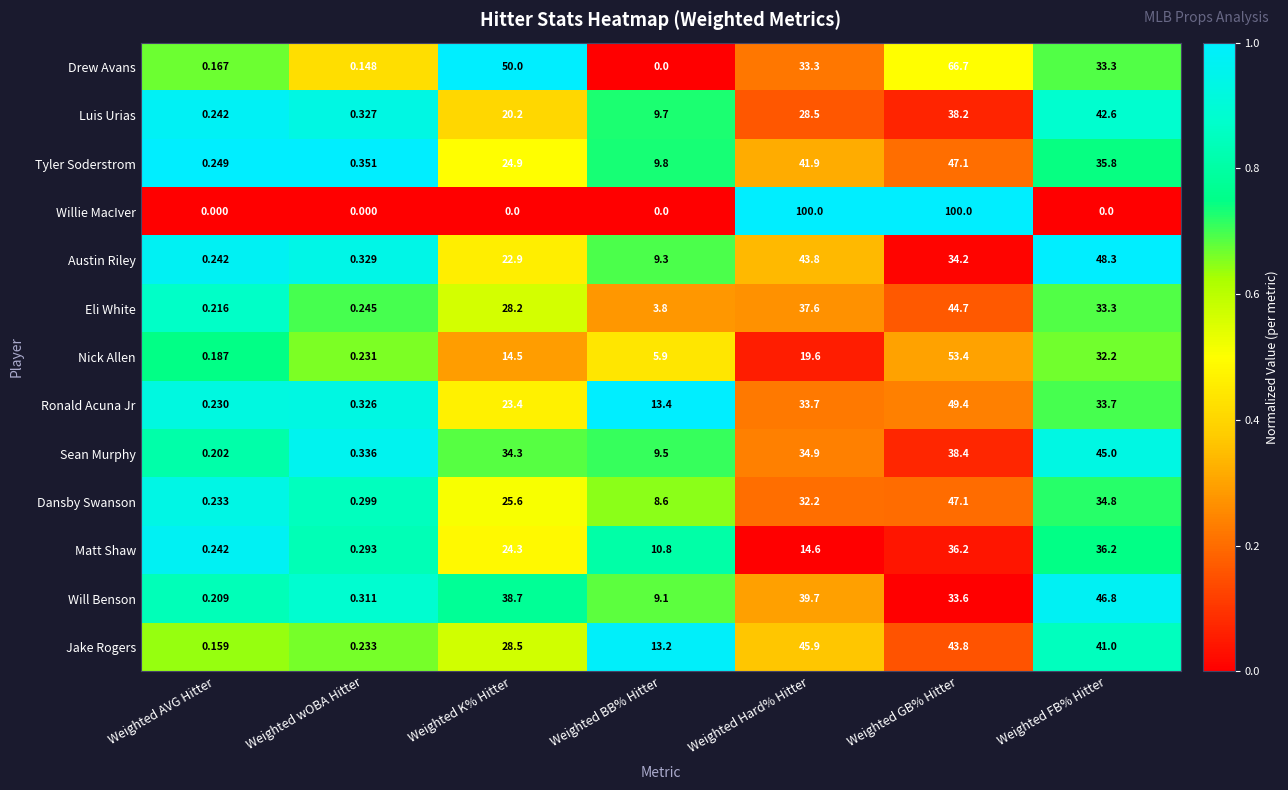

At which category is the sum across all series the highest?

Weighted GB% Hitter